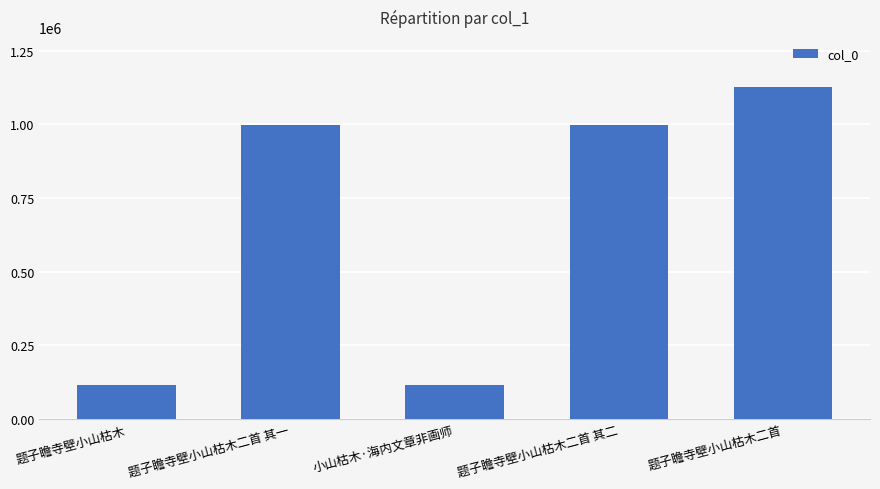

Where is the data nearest to the value 620334?

题子瞻寺壁小山枯木二首 其二